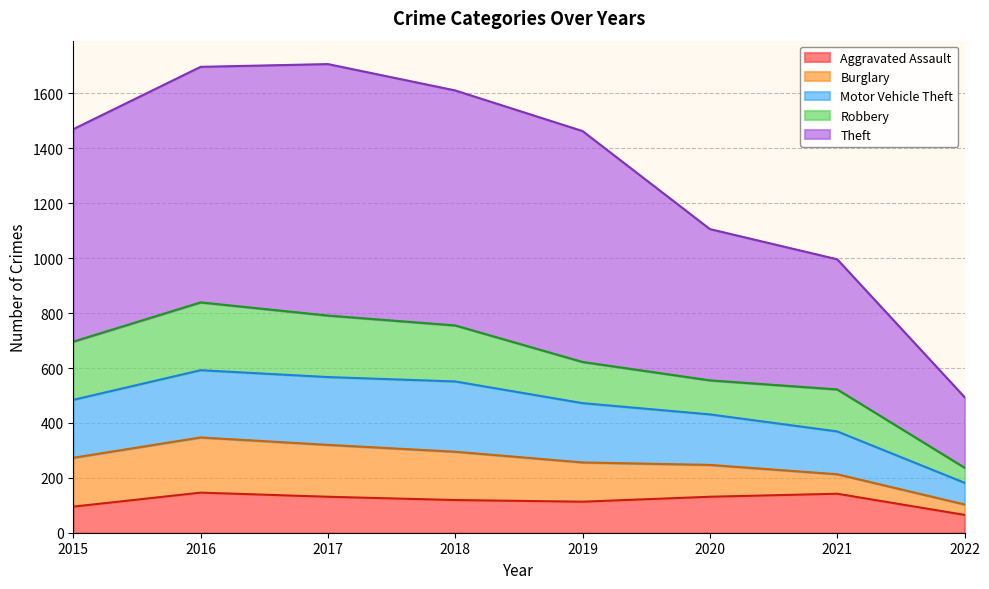

What is the total value across all series at 2016?

1697